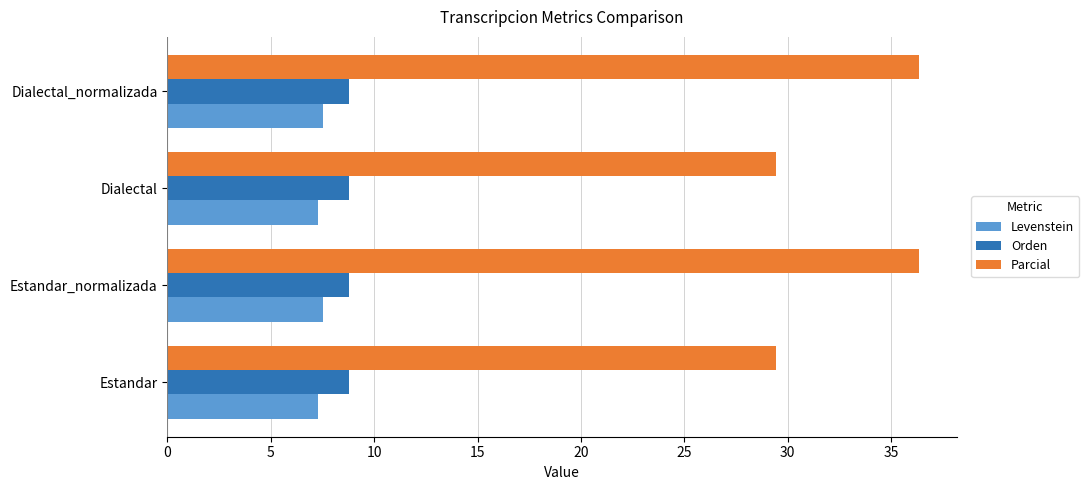

The value of Orden at Estandar is 11.5. True or false?

False